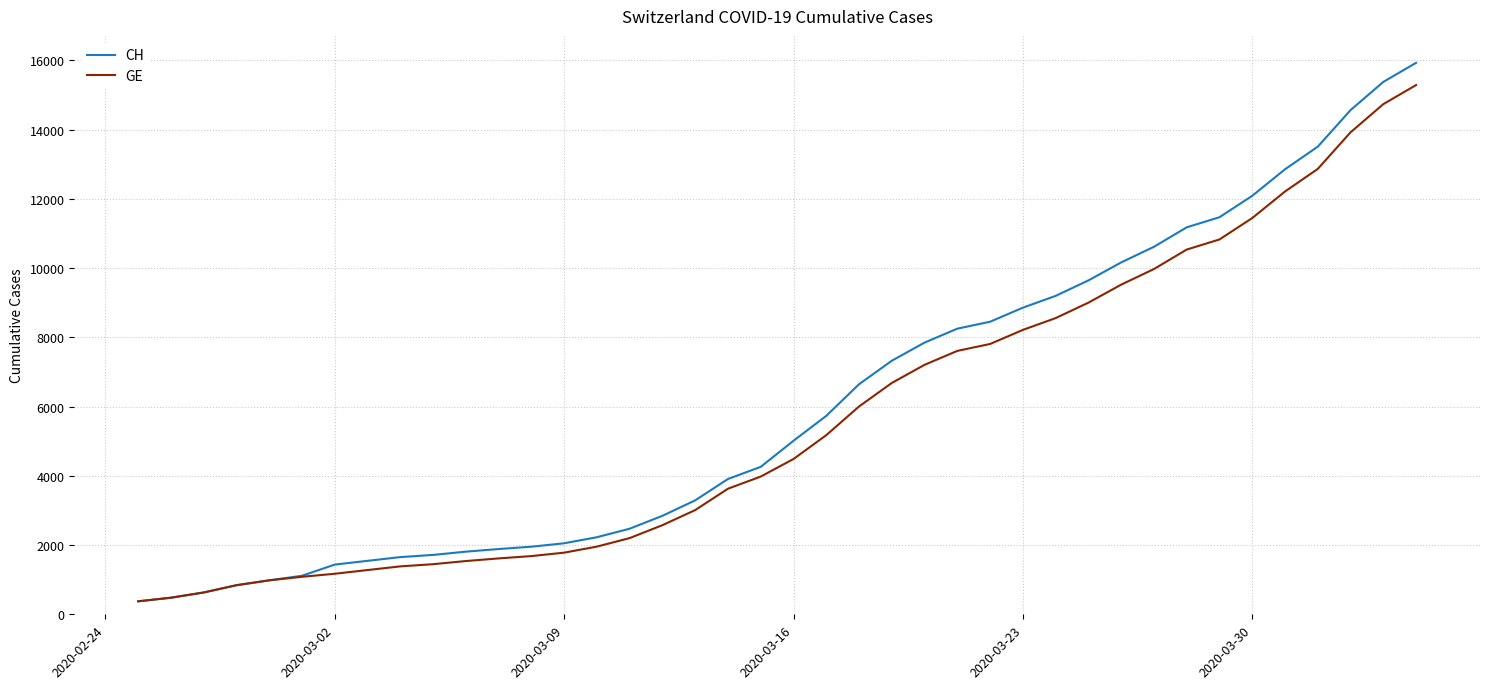

What is the minimum value for GE?

375